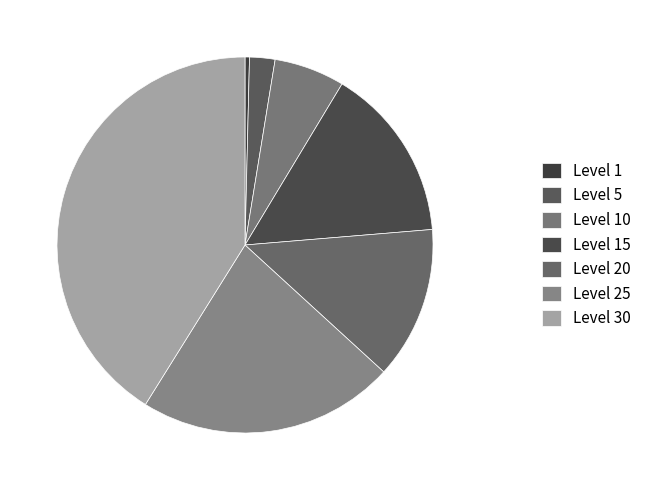

To the nearest percent, what is the average slice percentage?

14%